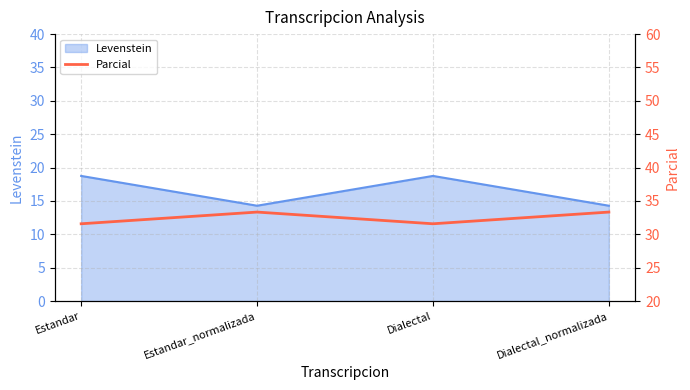

How many values in the Levenstein series are below 18?

2